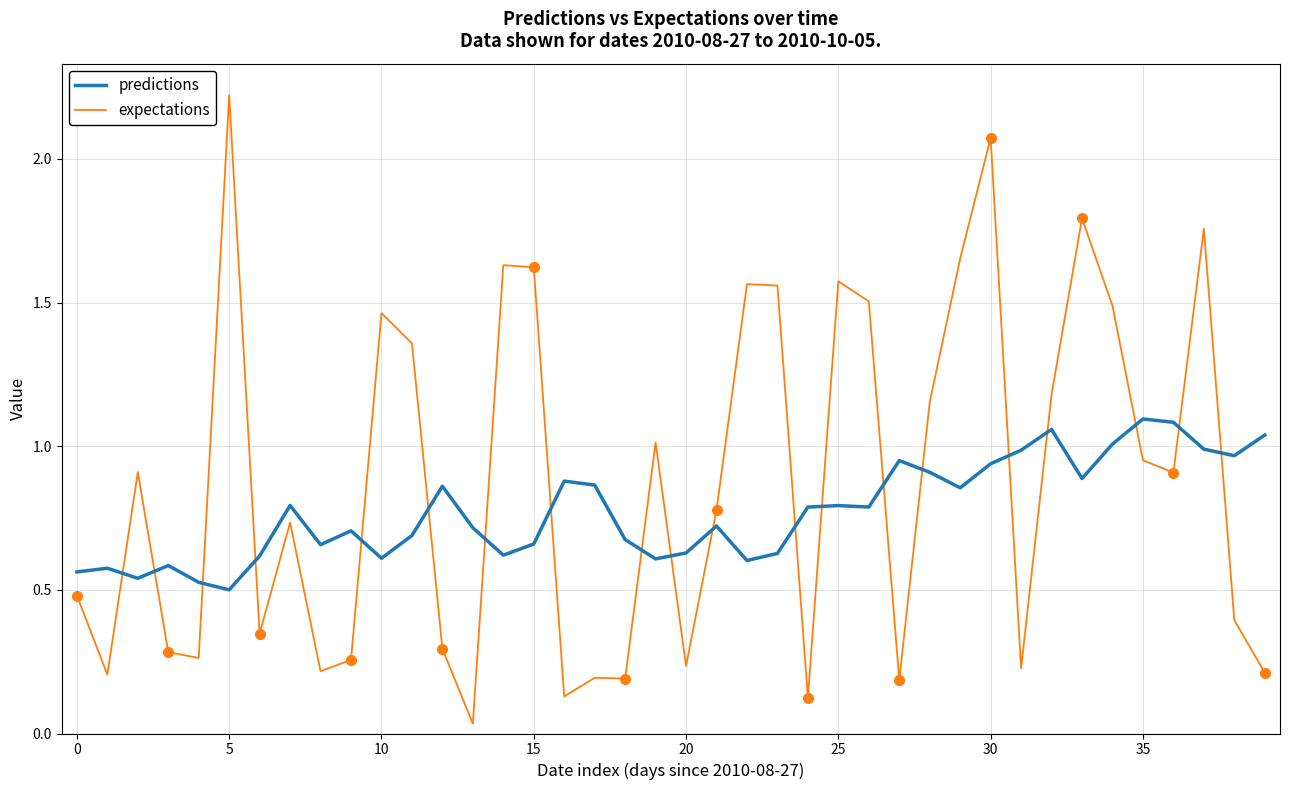

What is the greatest value displayed?

2.2